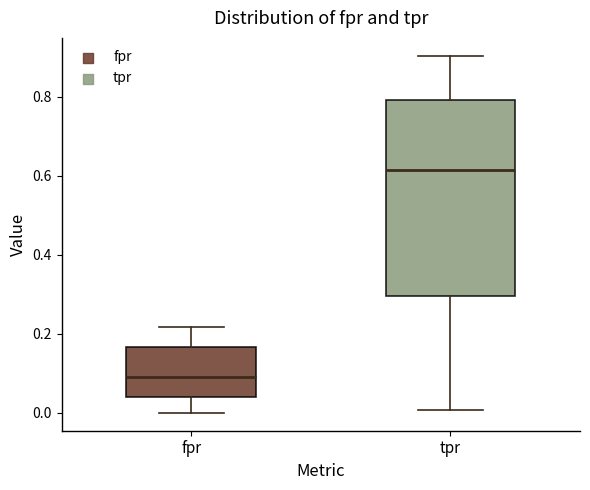

Where does the median line of the box for fpr sit on the y-axis? The values are not printed on the chart, so give them approximately, as read against the axis.

0.10